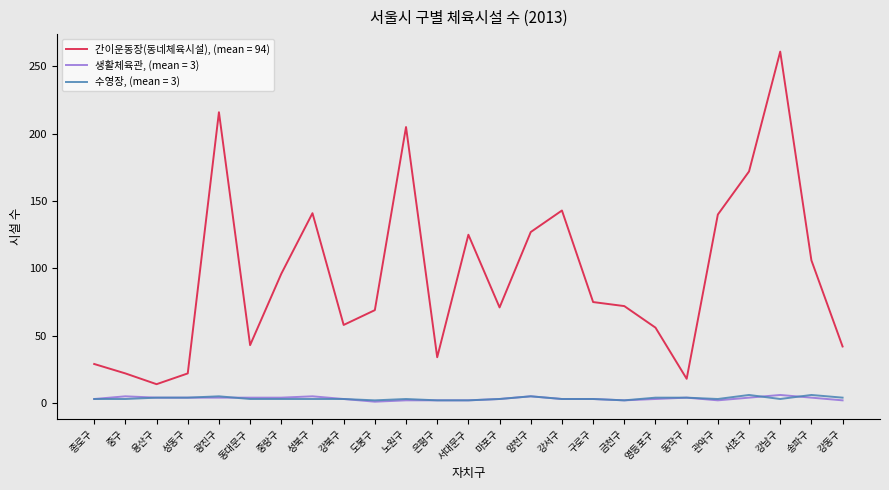

Which series has the widest spread of values?

간이운동장(동네체육시설), (mean = 94)